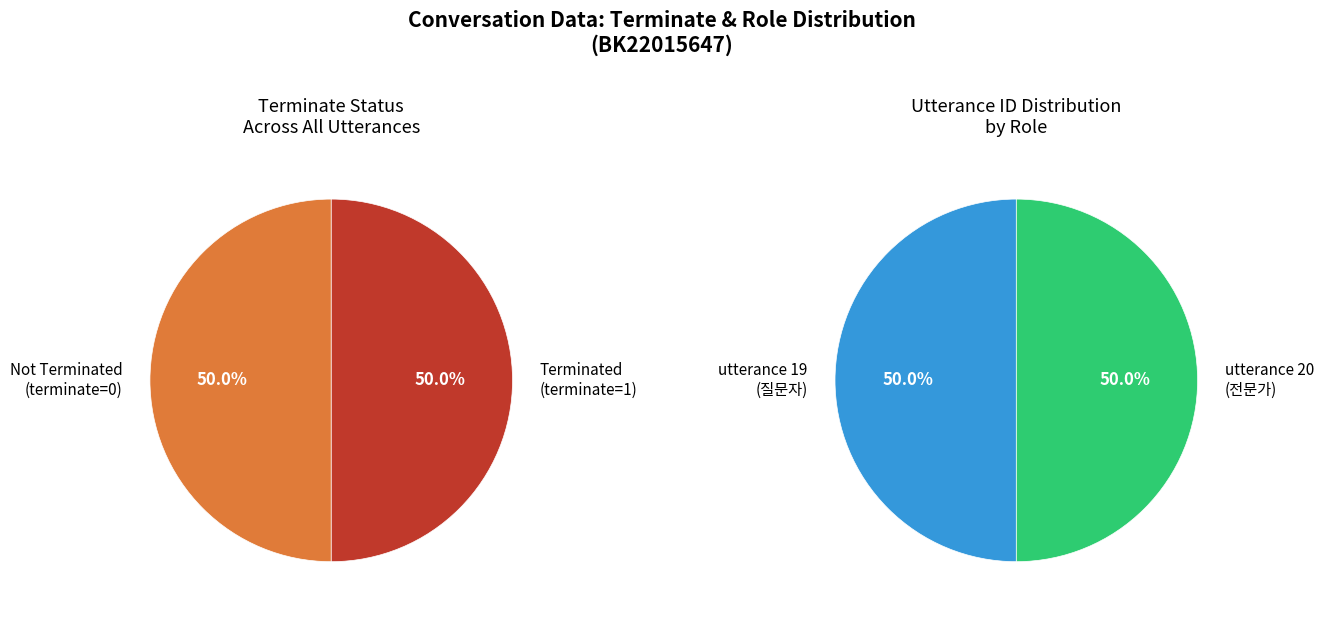

Which category accounts for the majority?

20